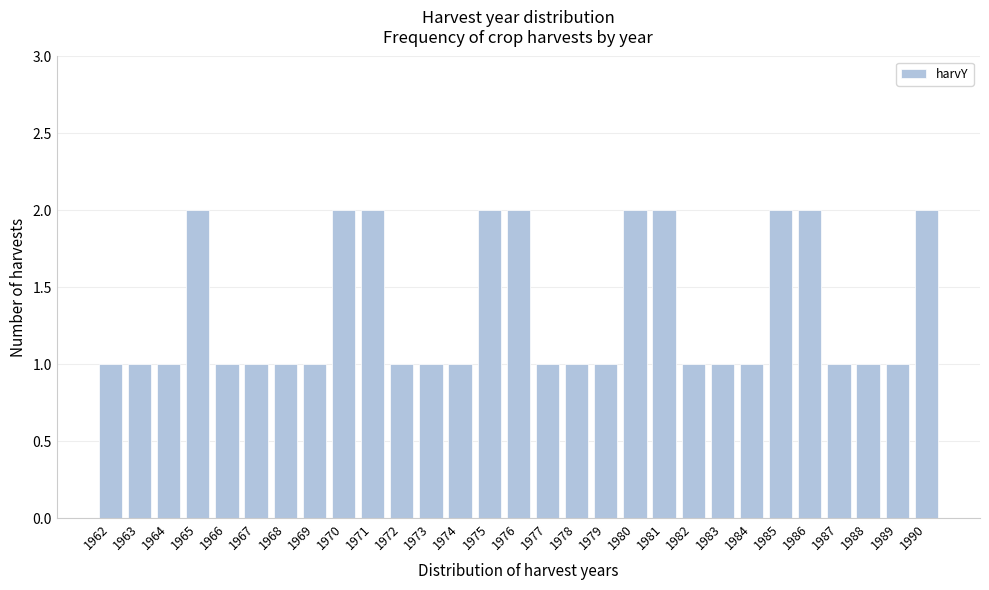

Reading left to right, extract all data points from this chart.

1962=1	1963=1	1964=1	1965=2	1966=1	1967=1	1968=1	1969=1	1970=2	1971=2	1972=1	1973=1	1974=1	1975=2	1976=2	1977=1	1978=1	1979=1	1980=2	1981=2	1982=1	1983=1	1984=1	1985=2	1986=2	1987=1	1988=1	1989=1	1990=2